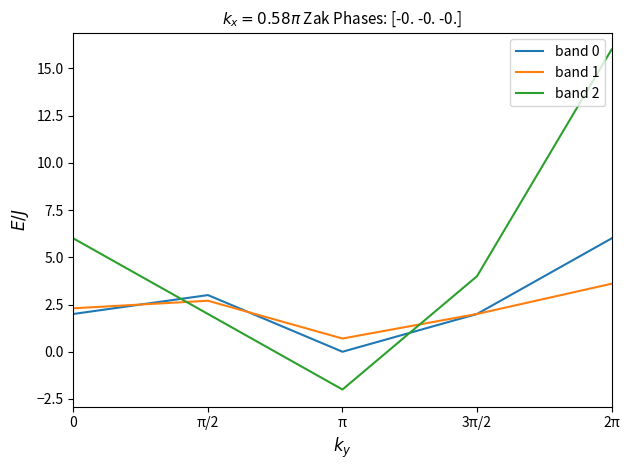

What is the difference between the maximum and second lowest values in the band 2 series?

14.0